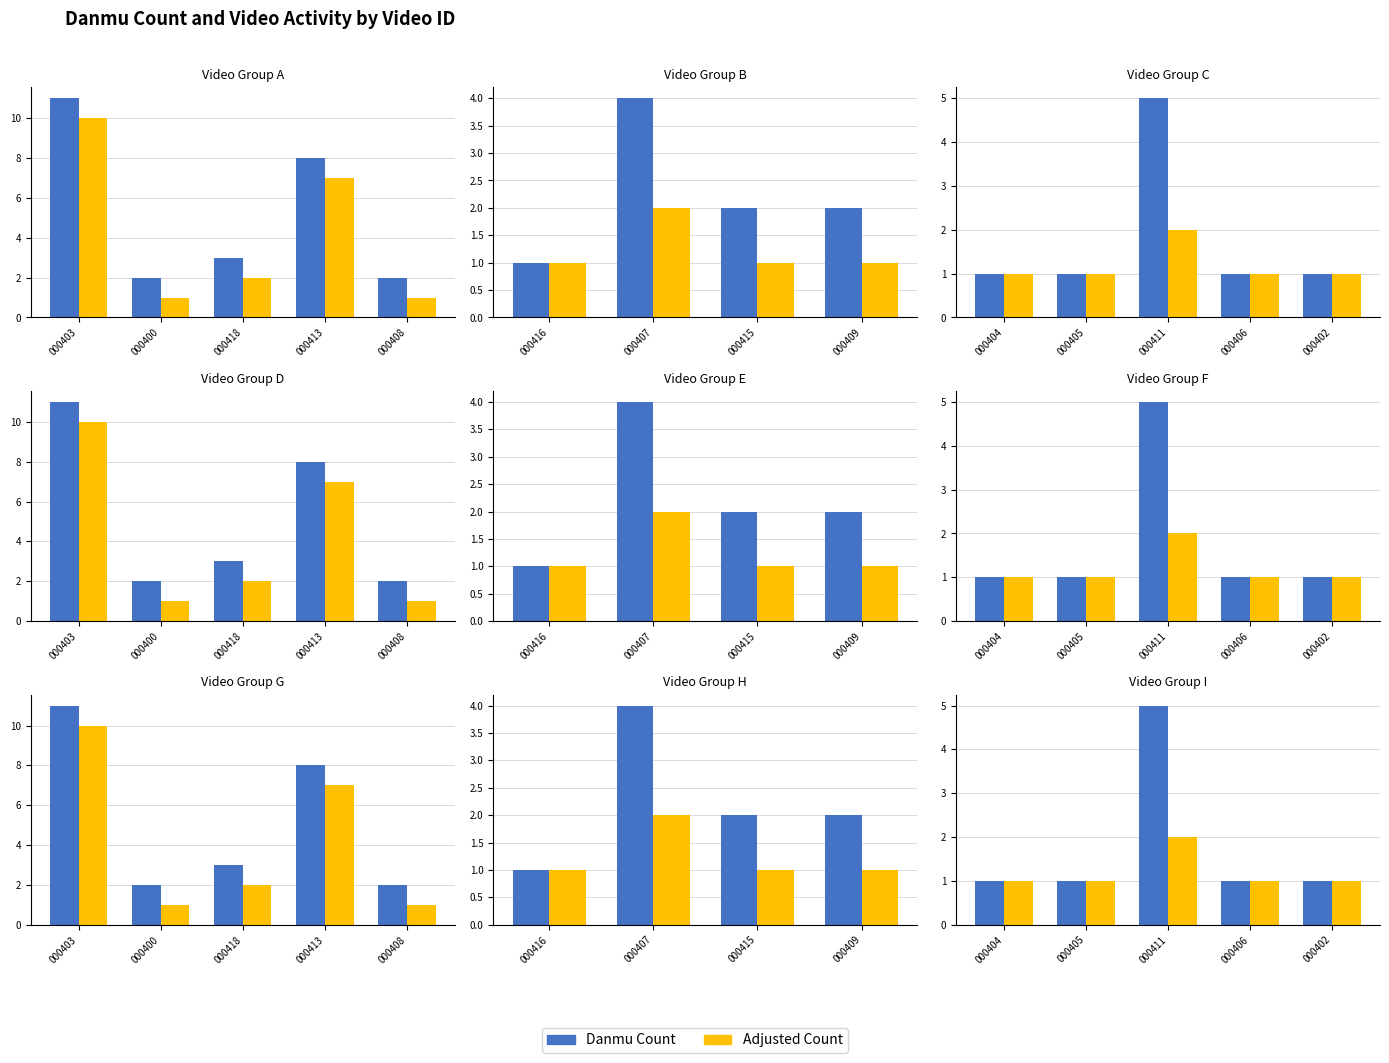

How many data points does each series have?

5